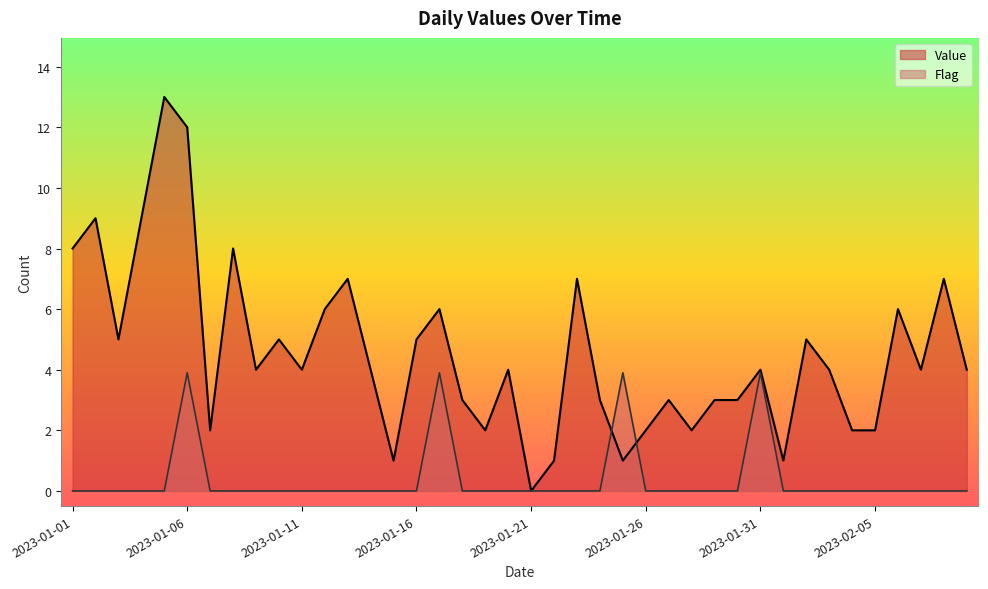

List the series in order of their overall mean, lowest first.

Flag, Value